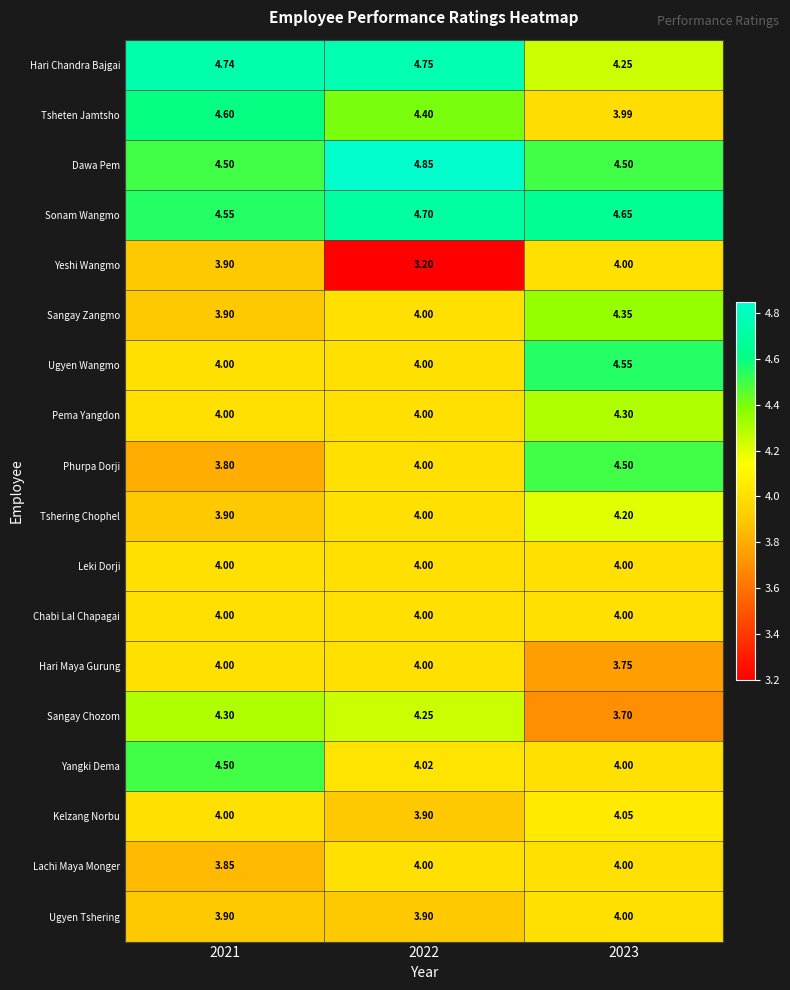

Which series has the largest total across all categories?

Sonam Wangmo